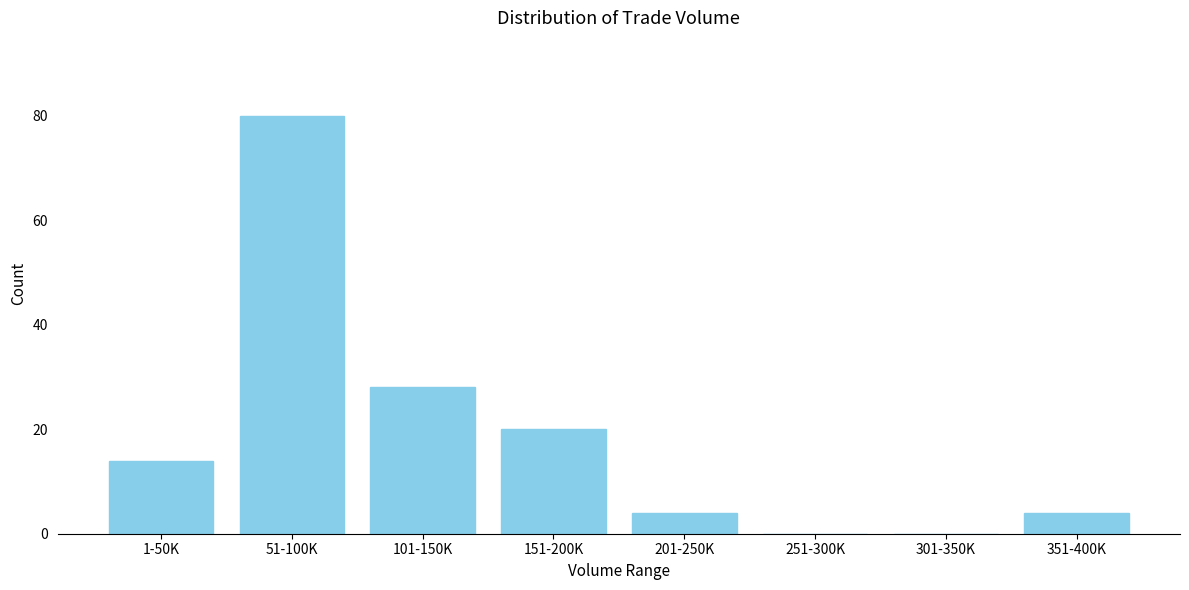

Reading left to right, transcribe all the data shown in this chart.

1-50K=14	51-100K=80	101-150K=28	151-200K=20	201-250K=4	251-300K=0	301-350K=0	351-400K=4